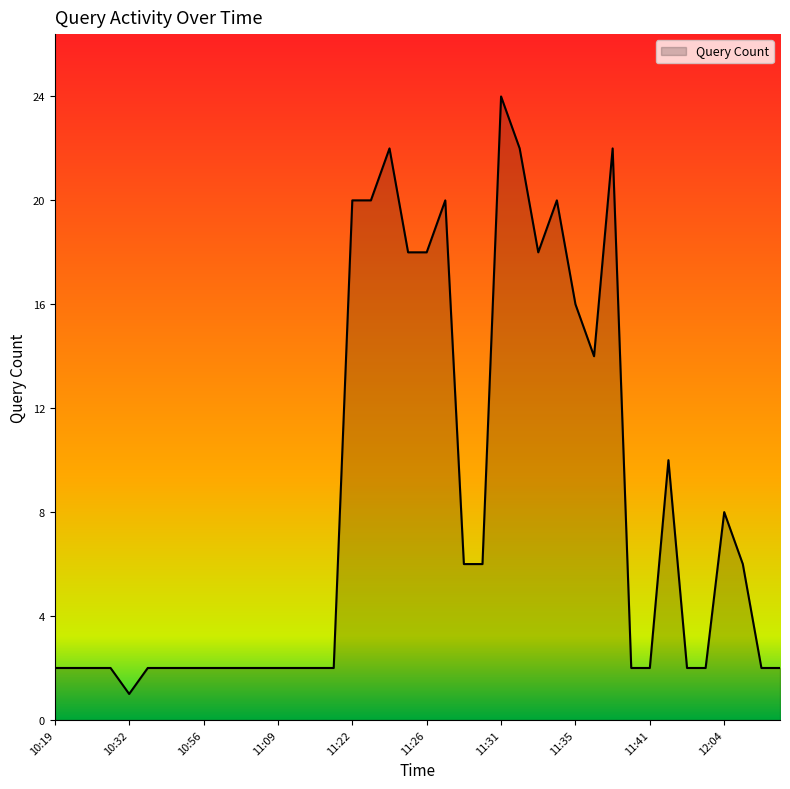

What is the difference between the maximum and minimum values?

23